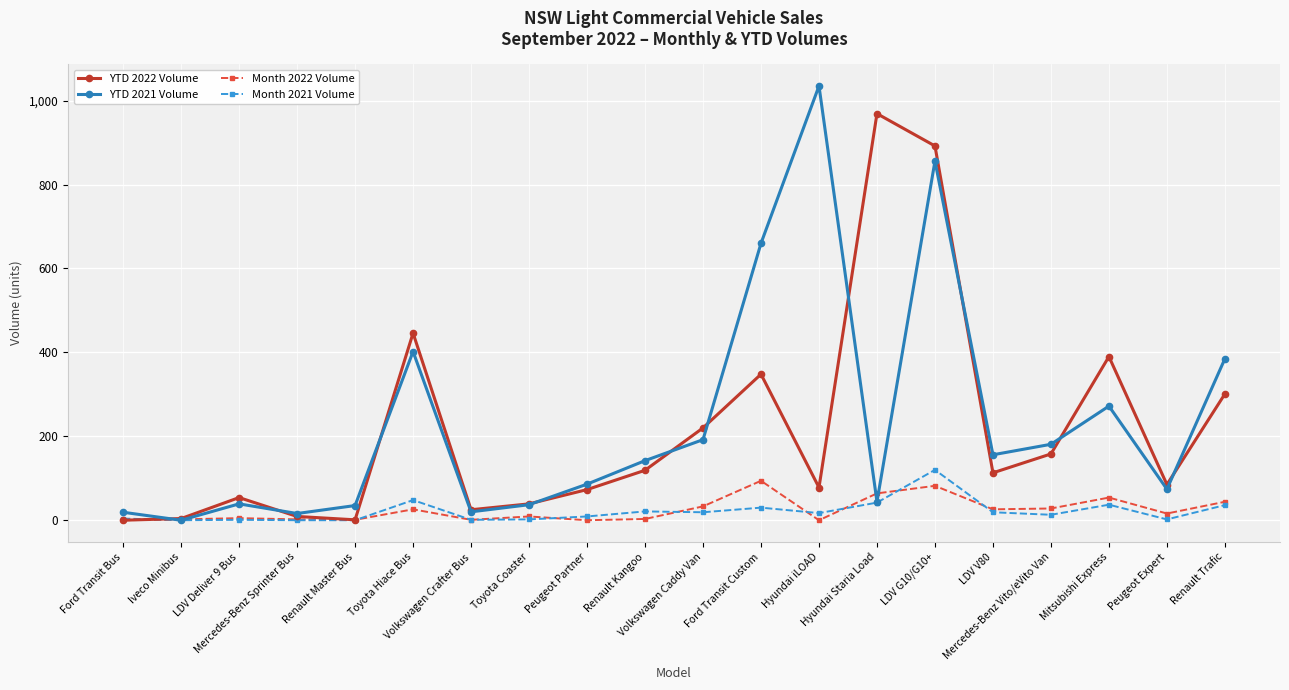

List the series in order of their peak value, lowest first.

Month 2022 Volume, Month 2021 Volume, YTD 2022 Volume, YTD 2021 Volume